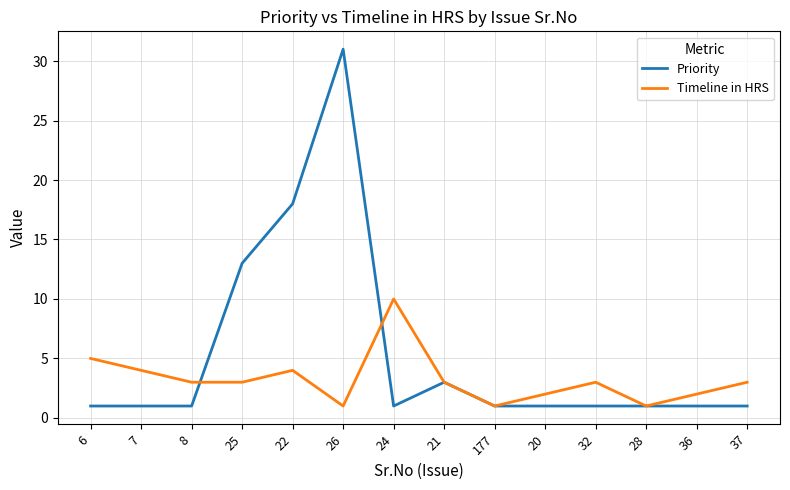

Is it true that Priority equals 18 at 22?

True